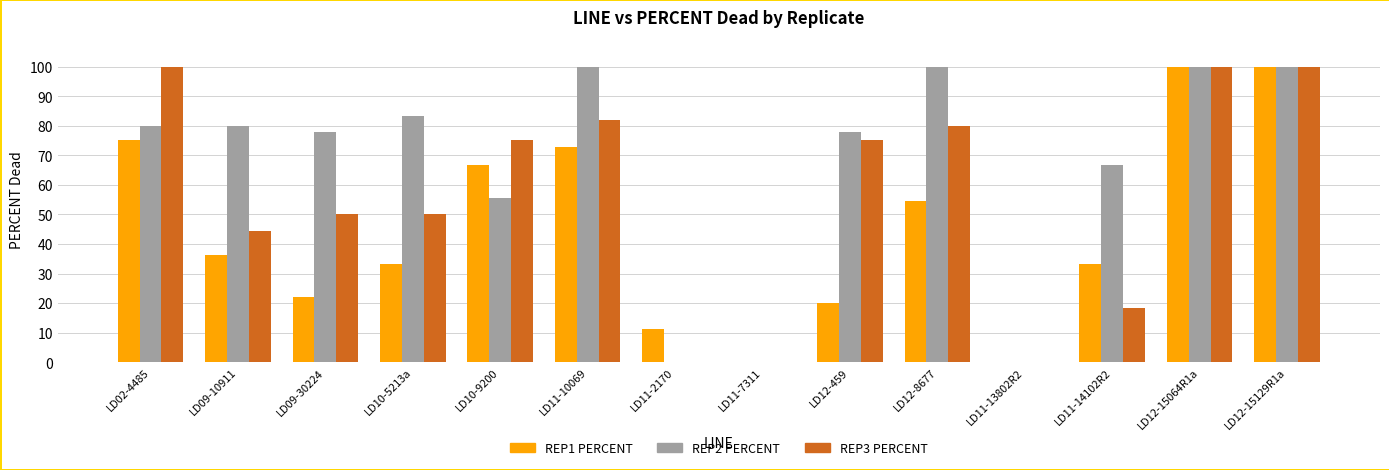

What are all the series names shown in the legend?

REP1 PERCENT, REP2 PERCENT, REP3 PERCENT